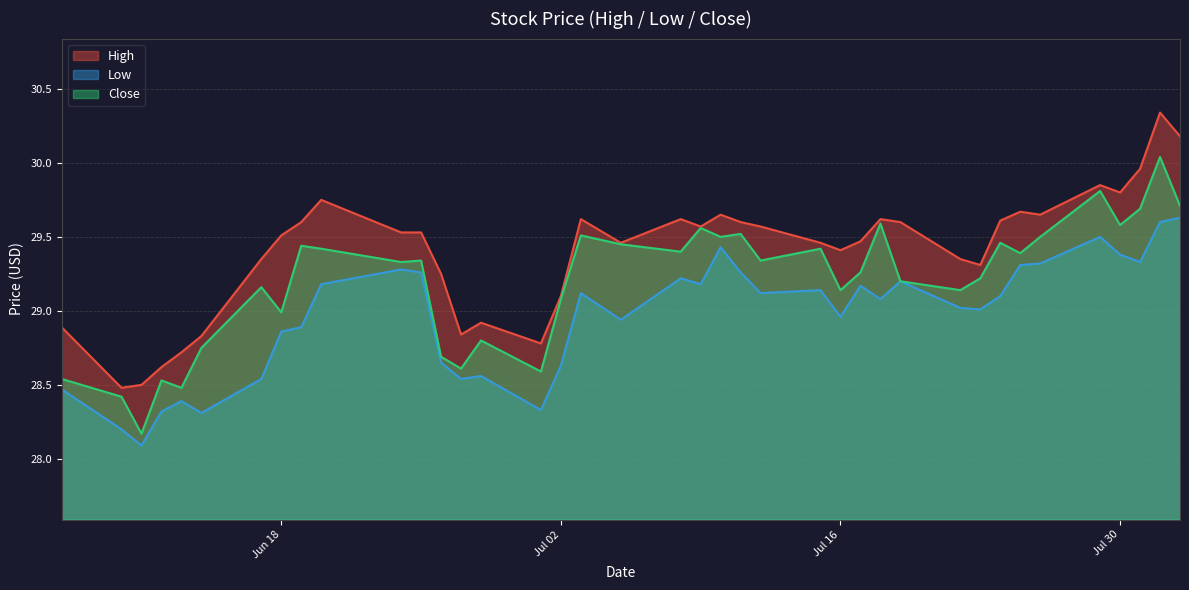

Where is the first local minimum for Low?

2019-06-11